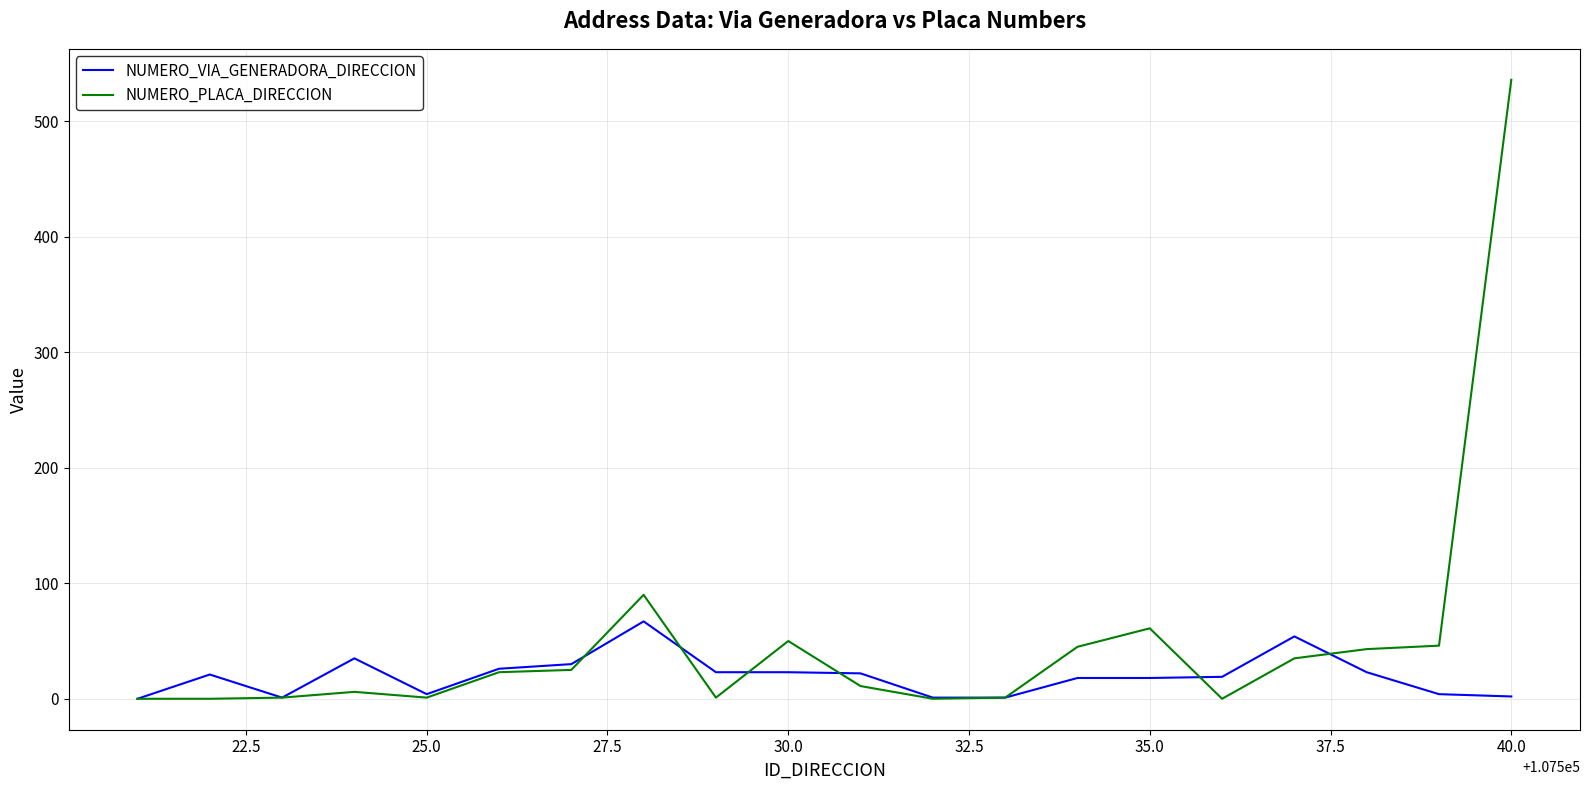

Rank the series by their maximum value, from highest to lowest.

NUMERO_PLACA_DIRECCION, NUMERO_VIA_GENERADORA_DIRECCION